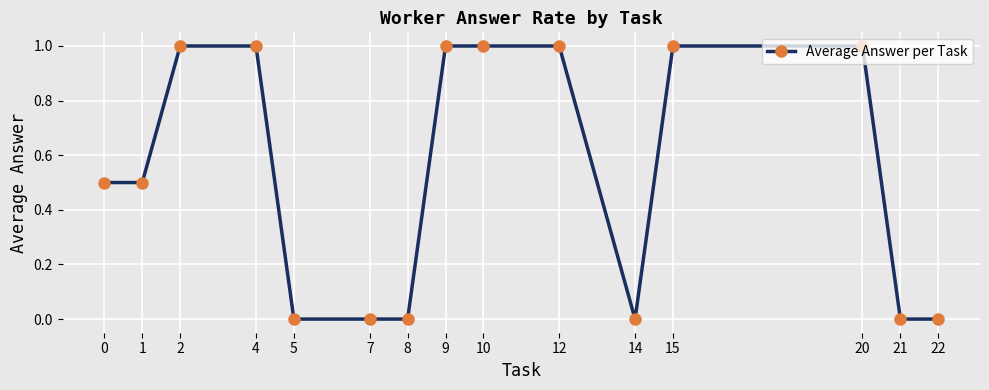

What is the greatest value displayed?

1.0